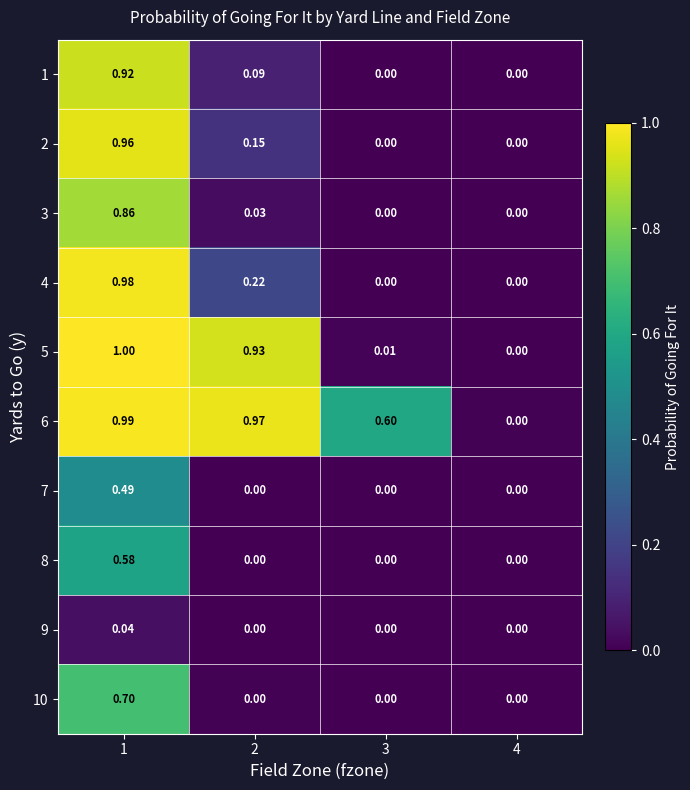

Is the value of 7 at 2 greater than the value of 4 at 1?

No